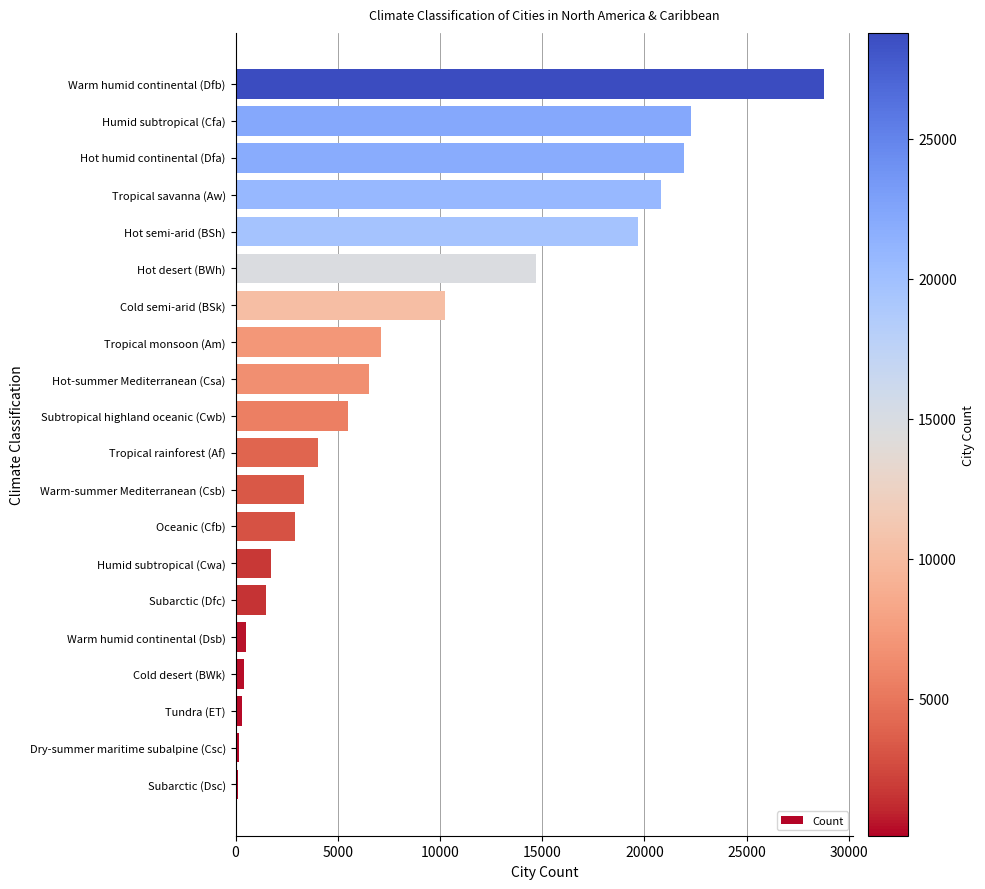

At which category does the chart reach its peak across all series?

Warm humid continental (Dfb)